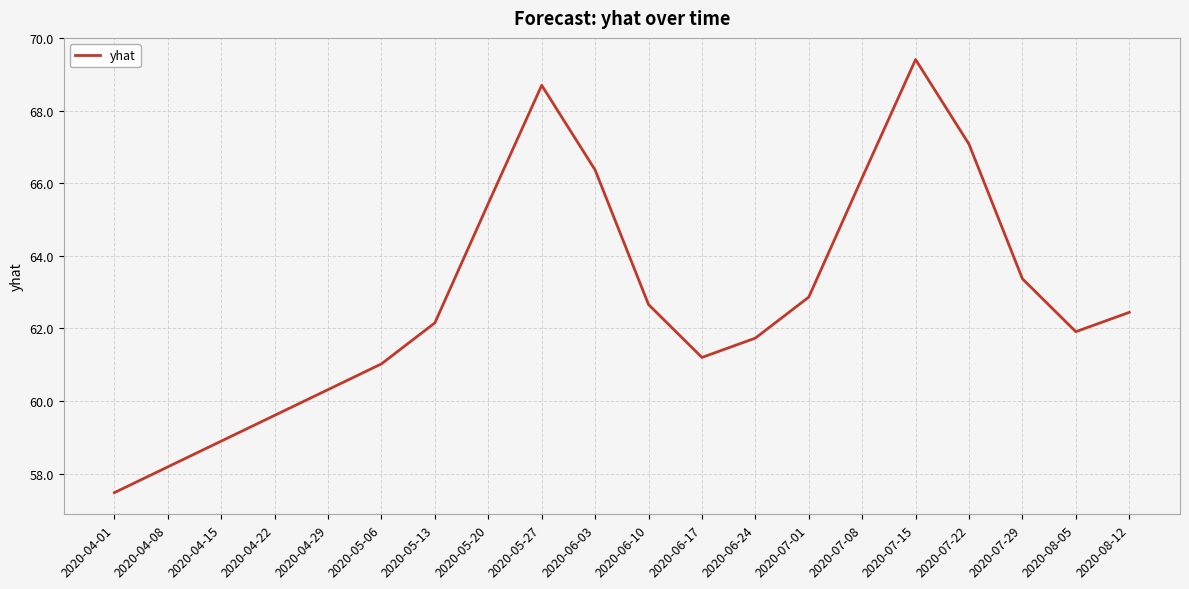

True or false: the data has more than 0 interior local peaks.

True